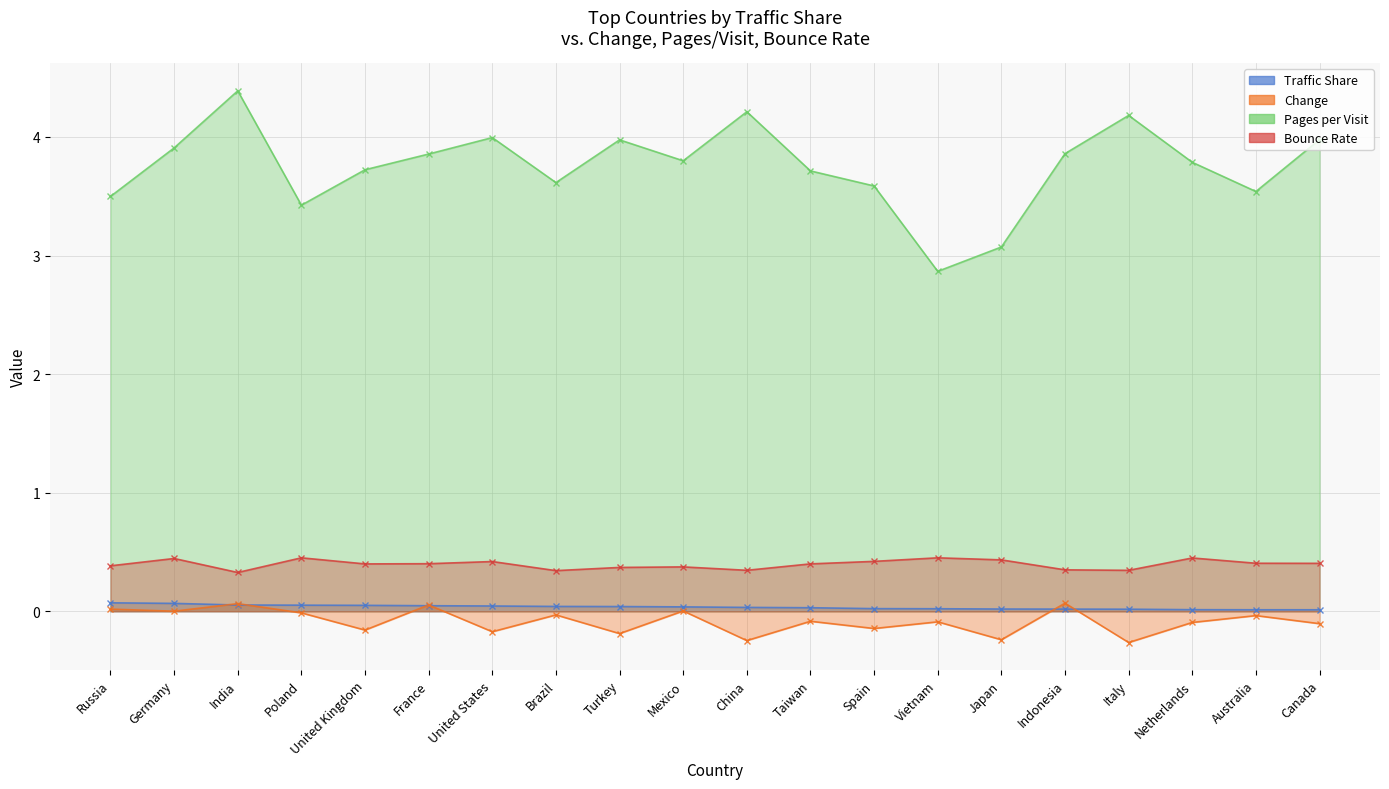

Reading left to right, extract all data points from this chart.

Traffic Share: Russia=0.1	Germany=0.1	India=0.1	Poland=0.1	United Kingdom=0.0	France=0.0	United States=0.0	Brazil=0.0	Turkey=0.0	Mexico=0.0	China=0.0	Taiwan=0.0	Spain=0.0	Vietnam=0.0	Japan=0.0	Indonesia=0.0	Italy=0.0	Netherlands=0.0	Australia=0.0	Canada=0.0
Change: Russia=0.0	Germany=0.0	India=0.1	Poland=-0.0	United Kingdom=-0.2	France=0.1	United States=-0.2	Brazil=-0.0	Turkey=-0.2	Mexico=0.0	China=-0.2	Taiwan=-0.1	Spain=-0.1	Vietnam=-0.1	Japan=-0.2	Indonesia=0.1	Italy=-0.3	Netherlands=-0.1	Australia=-0.0	Canada=-0.1
Pages per Visit: Russia=3.5	Germany=3.9	India=4.4	Poland=3.4	United Kingdom=3.7	France=3.9	United States=4.0	Brazil=3.6	Turkey=4.0	Mexico=3.8	China=4.2	Taiwan=3.7	Spain=3.6	Vietnam=2.9	Japan=3.1	Indonesia=3.9	Italy=4.2	Netherlands=3.8	Australia=3.5	Canada=4.0
Bounce Rate: Russia=0.4	Germany=0.4	India=0.3	Poland=0.5	United Kingdom=0.4	France=0.4	United States=0.4	Brazil=0.3	Turkey=0.4	Mexico=0.4	China=0.3	Taiwan=0.4	Spain=0.4	Vietnam=0.5	Japan=0.4	Indonesia=0.3	Italy=0.3	Netherlands=0.4	Australia=0.4	Canada=0.4